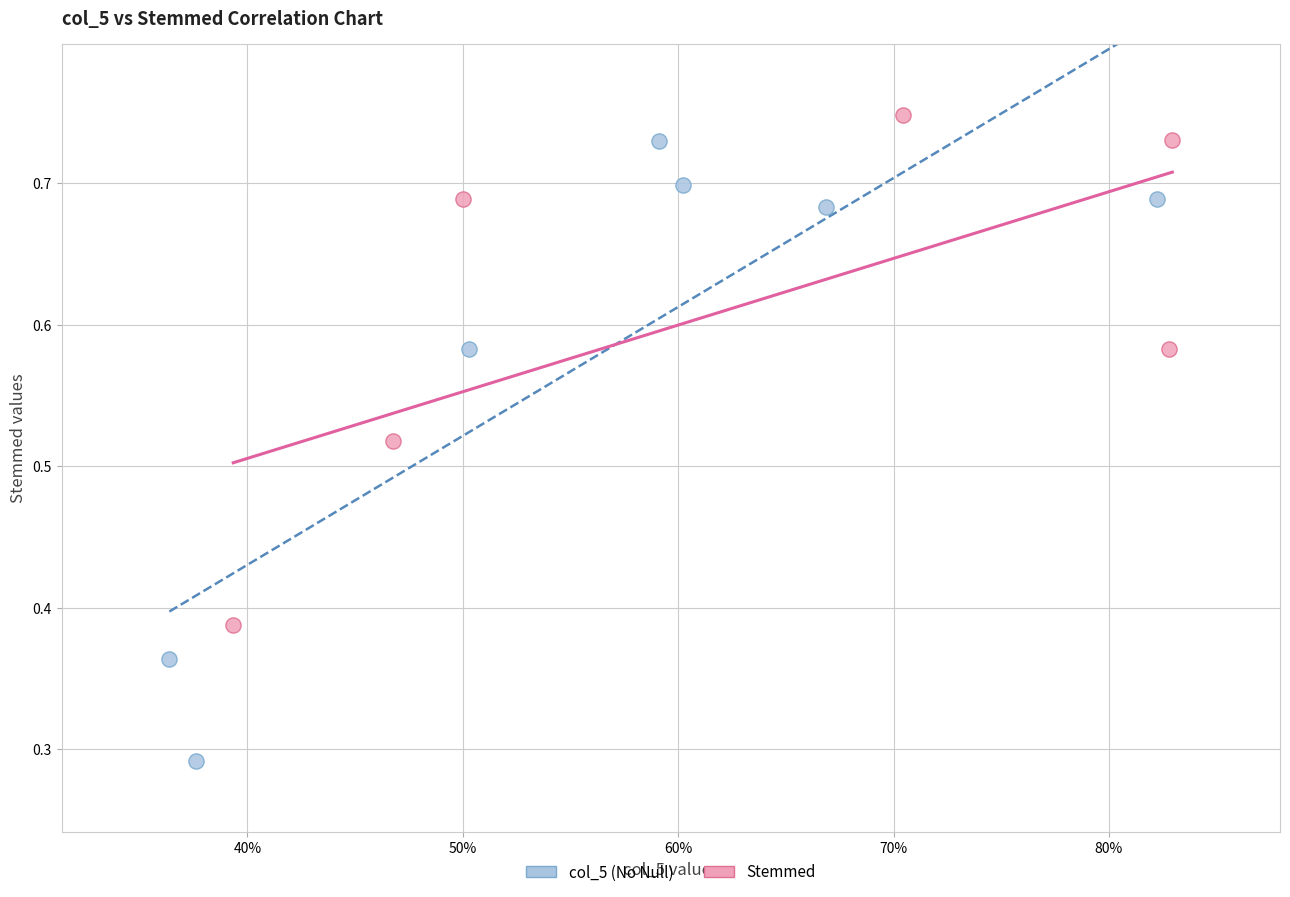

Which series has the largest Y range (max minus min)?

col_5 (No Null)